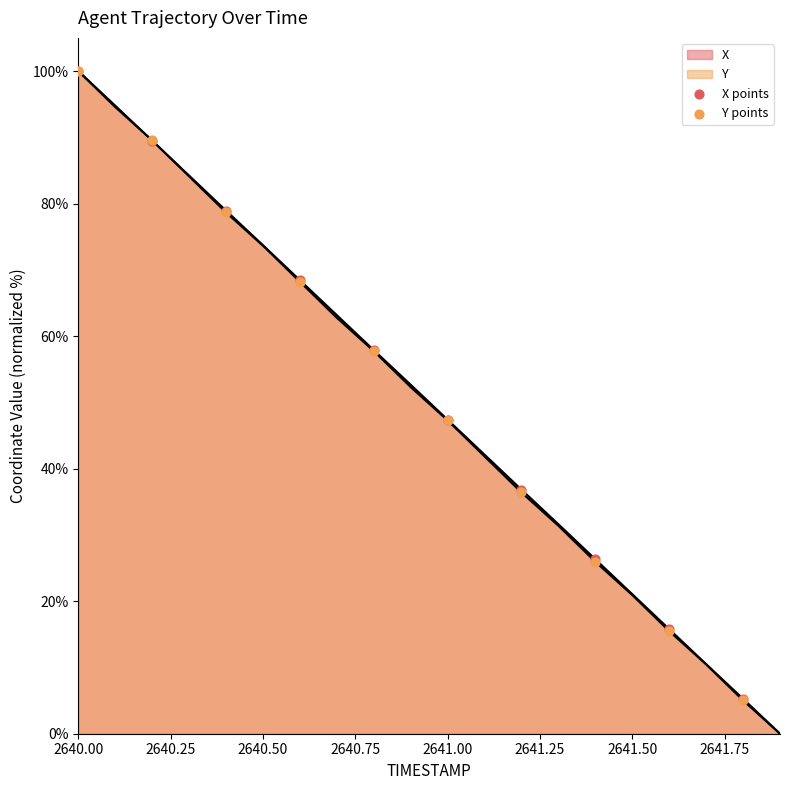

Which series has the largest total across all categories?

X